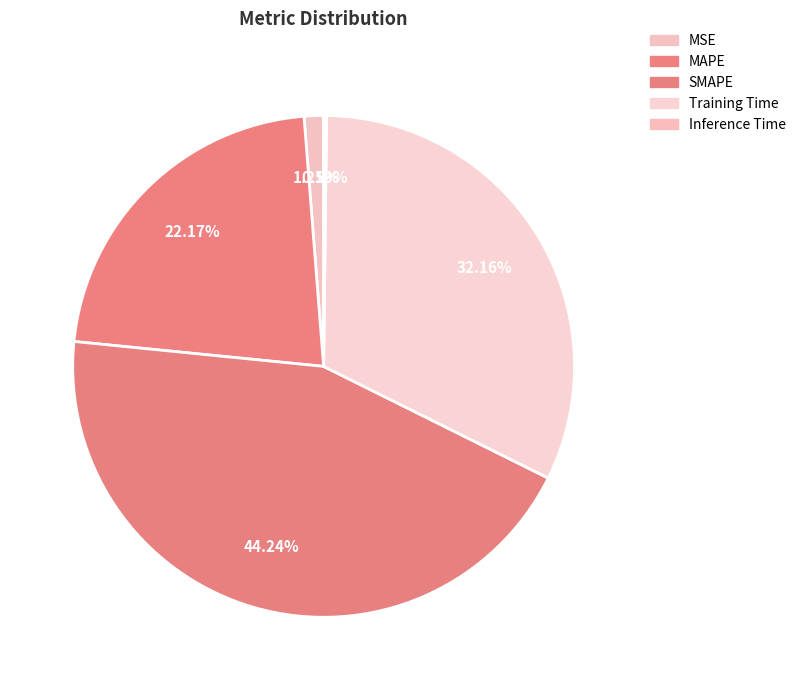

Is it true that SMAPE is 38% of the pie?

False